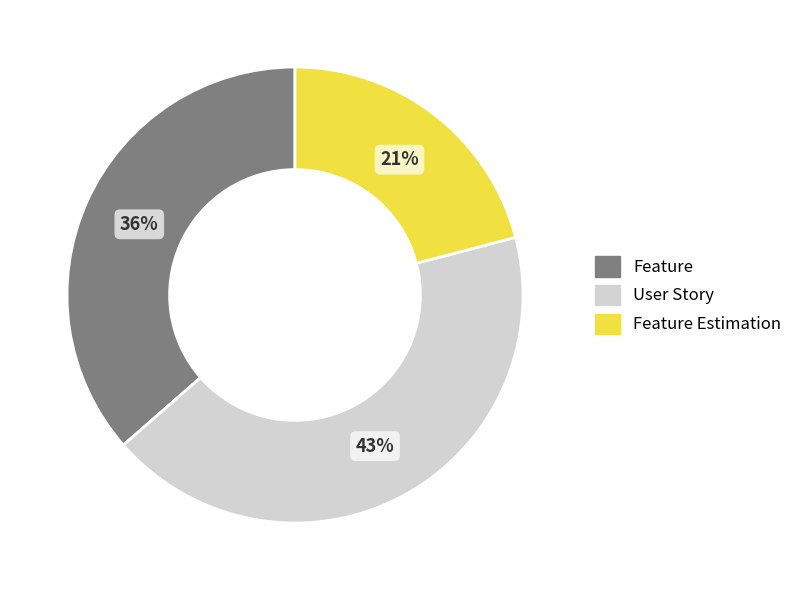

To the nearest percent, what is the combined percentage of User Story and Feature?

79%